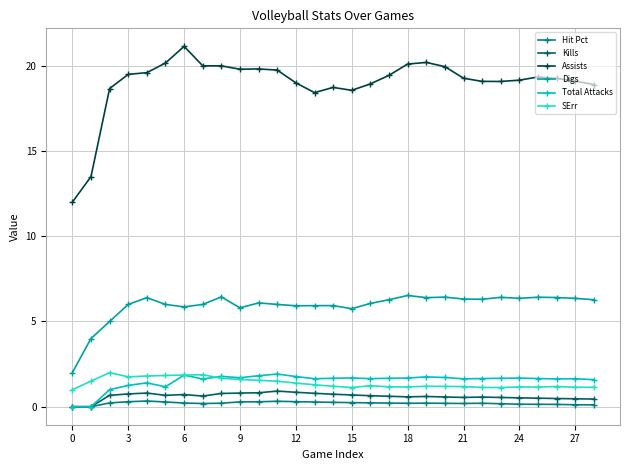

Which series has the largest range (max minus min)?

Assists